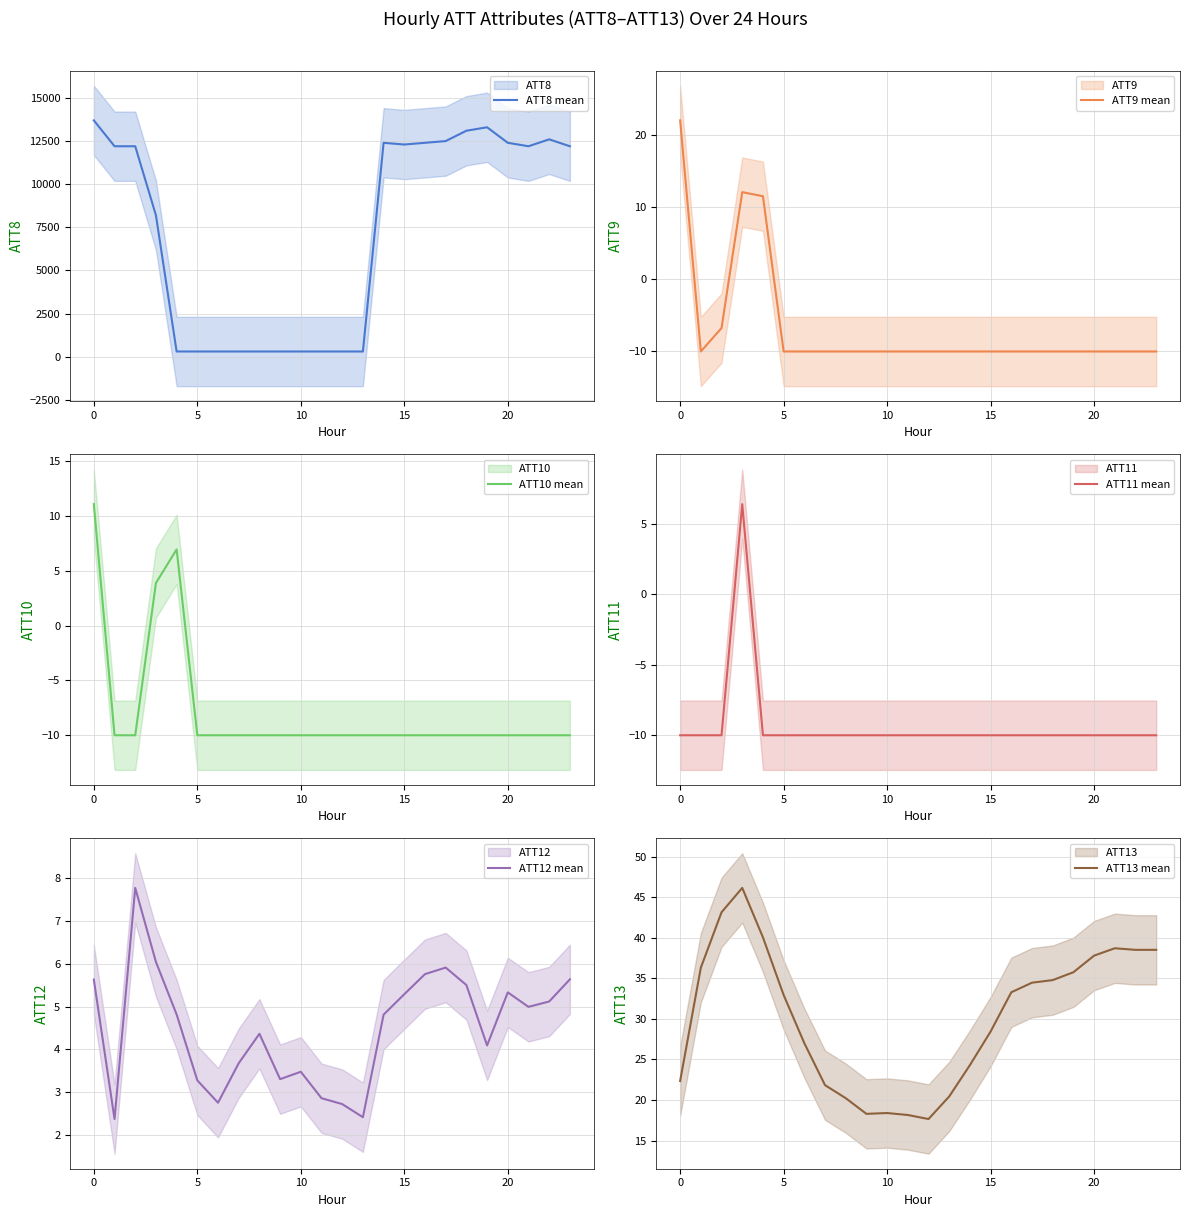

Is it true that ATT8 mean equals 13100.0 at 18?

True